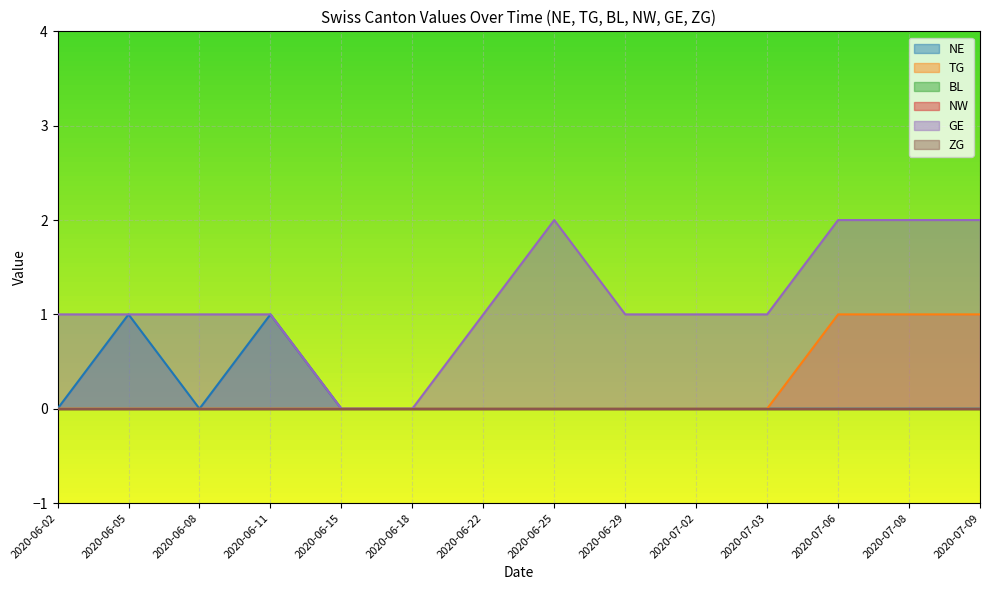

How many data points does each series have?

15